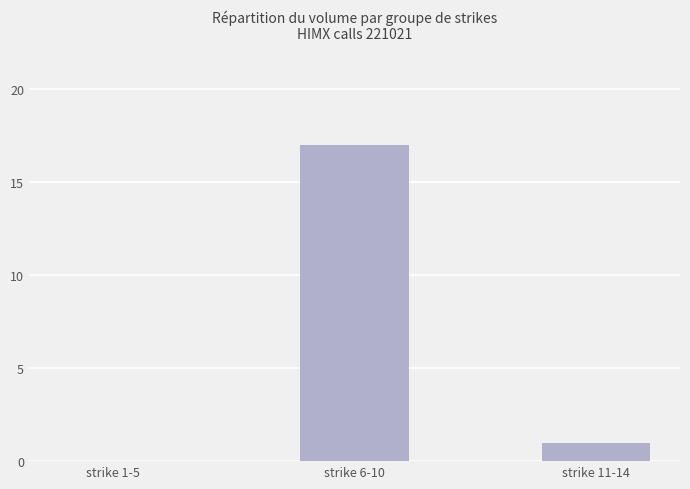

Is it true that the value at strike 11-14 is 1?

True